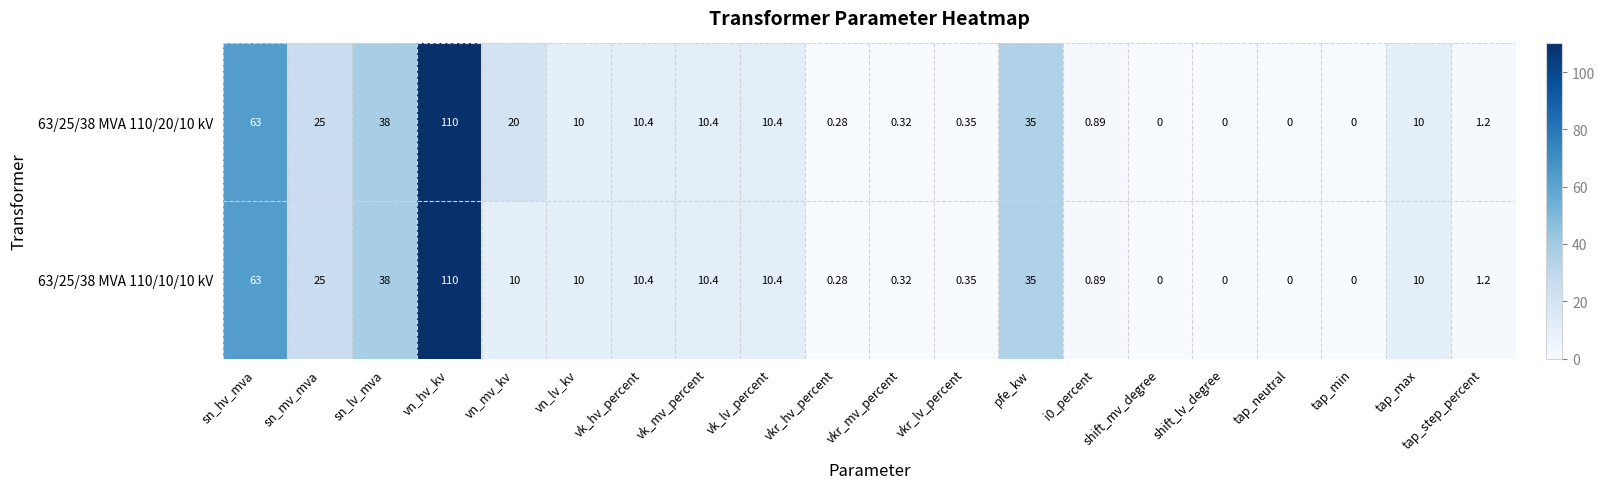

At which label does 63/25/38 MVA 110/10/10 kV first exceed 10?

sn_hv_mva